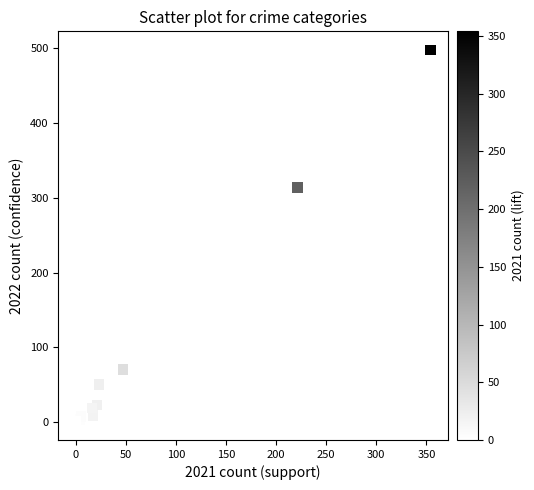

What Y value in the scatter plot is closest to 249?

314